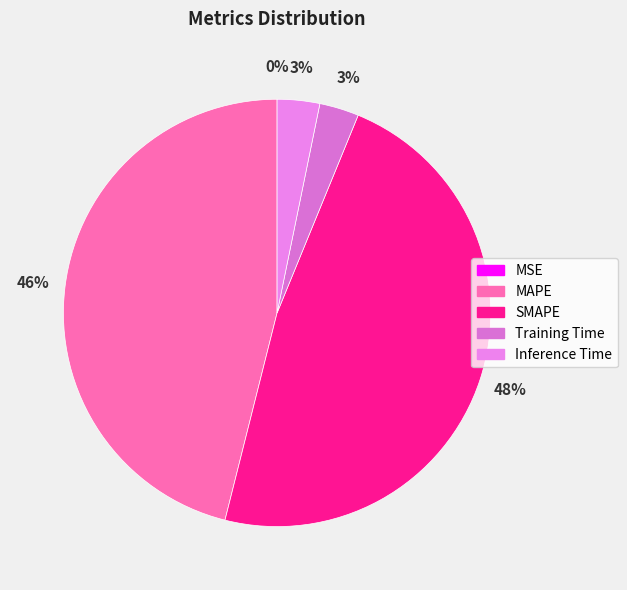

What is the smallest slice in the pie chart?

MSE